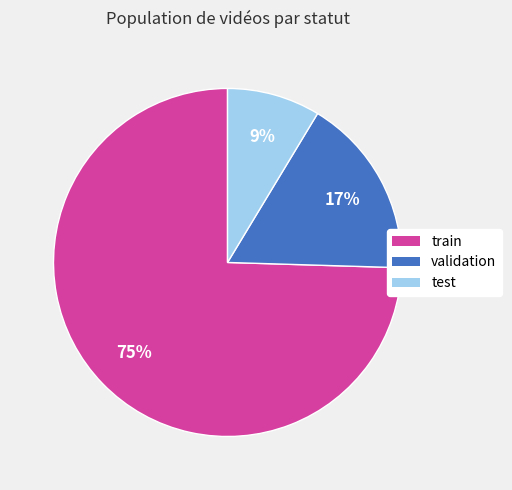

To the nearest percent, what portion does test represent?

9%